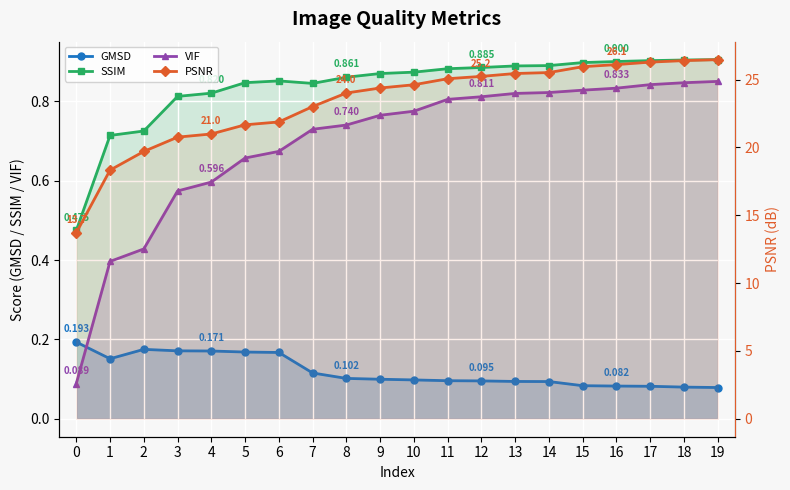

List the labels in order of SSIM value, smallest first.

0, 1, 2, 3, 4, 7, 5, 6, 8, 9, 10, 11, 12, 13, 14, 15, 16, 17, 18, 19